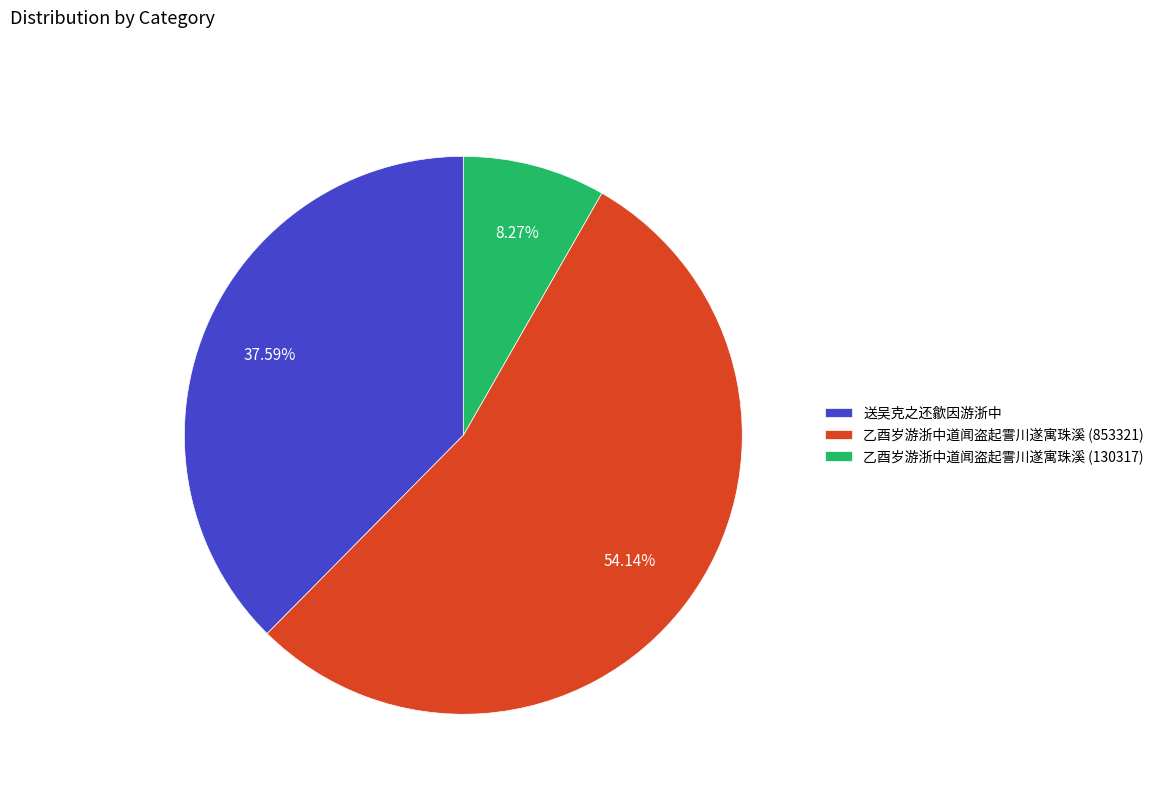

Which has a higher value, 送吴克之还歙因游浙中 or 乙酉岁游浙中道闻盗起霅川遂寓珠溪 (130317)?

送吴克之还歙因游浙中